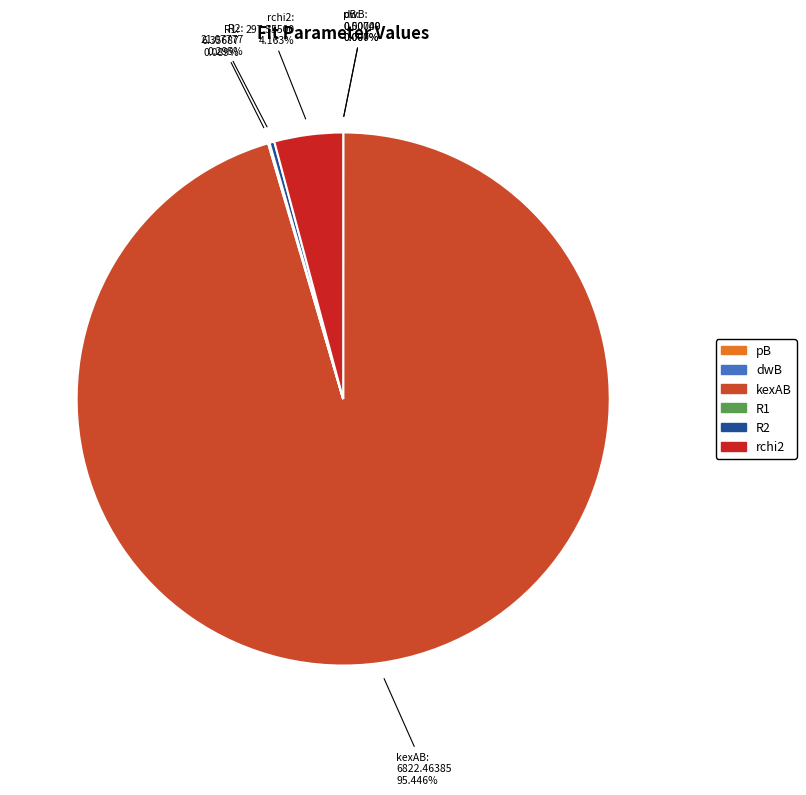

Does kexAB represent more than half of the total?

Yes